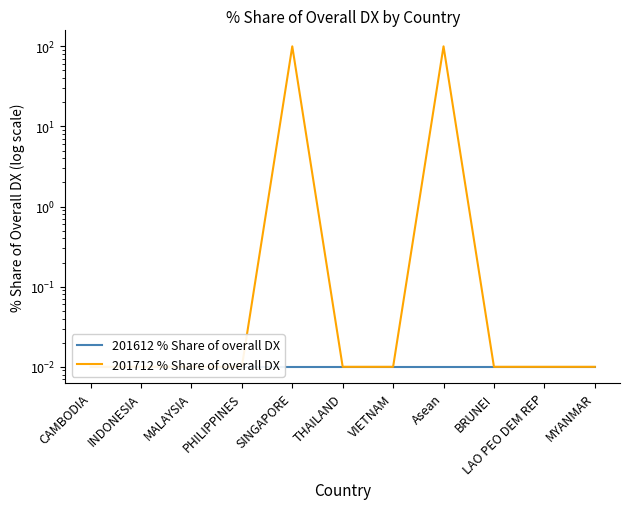

Where is 201712 % Share of overall DX nearest to the value 50?

CAMBODIA